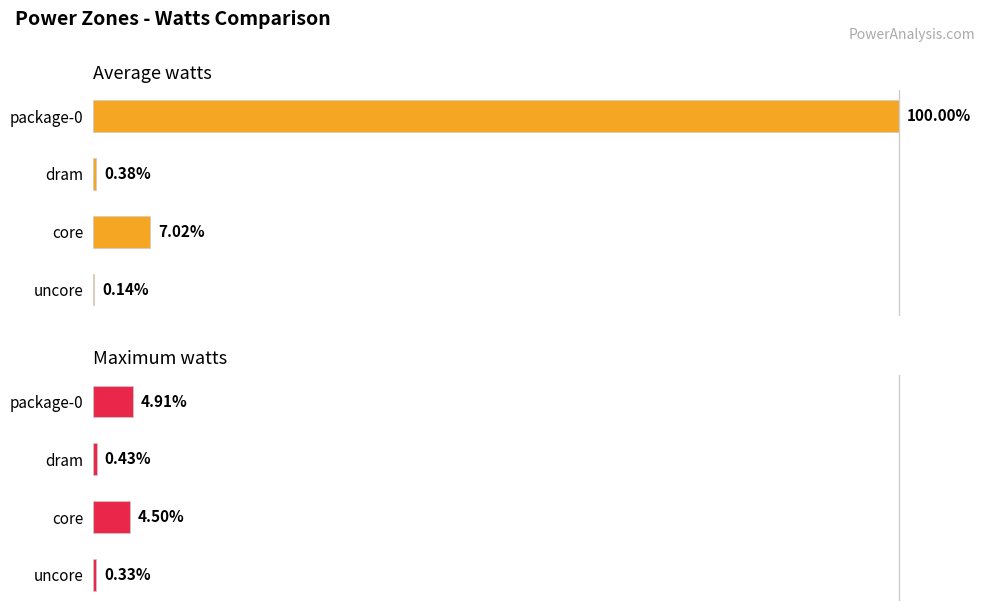

Rank the series by their average value, from lowest to highest.

Maximum watts, Average watts